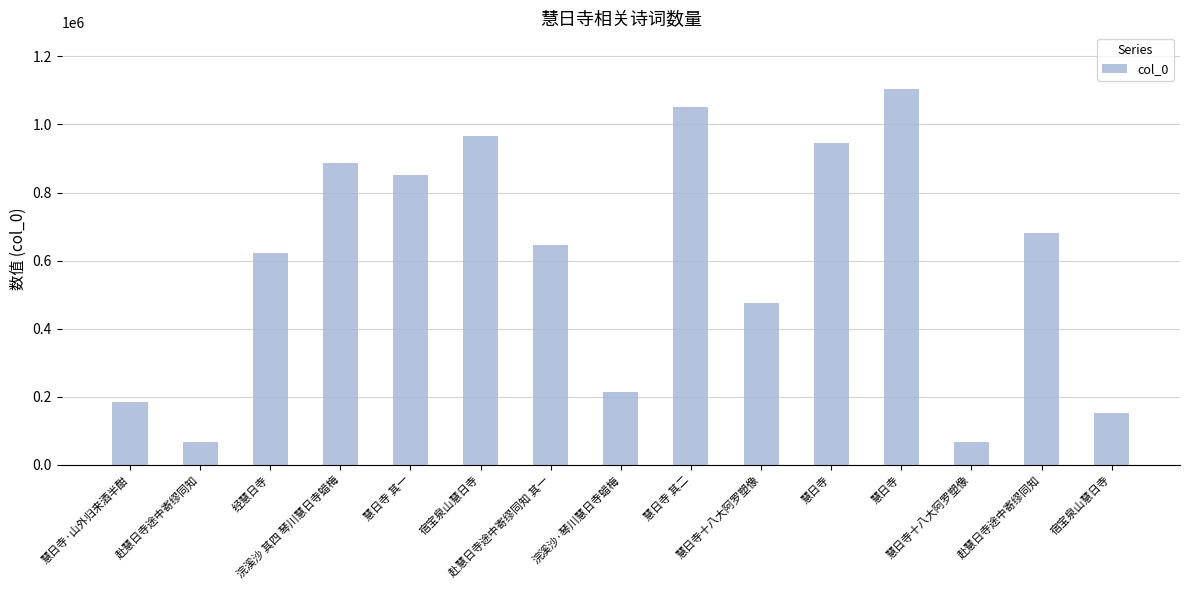

What is the difference between the maximum and second lowest values?

1038478